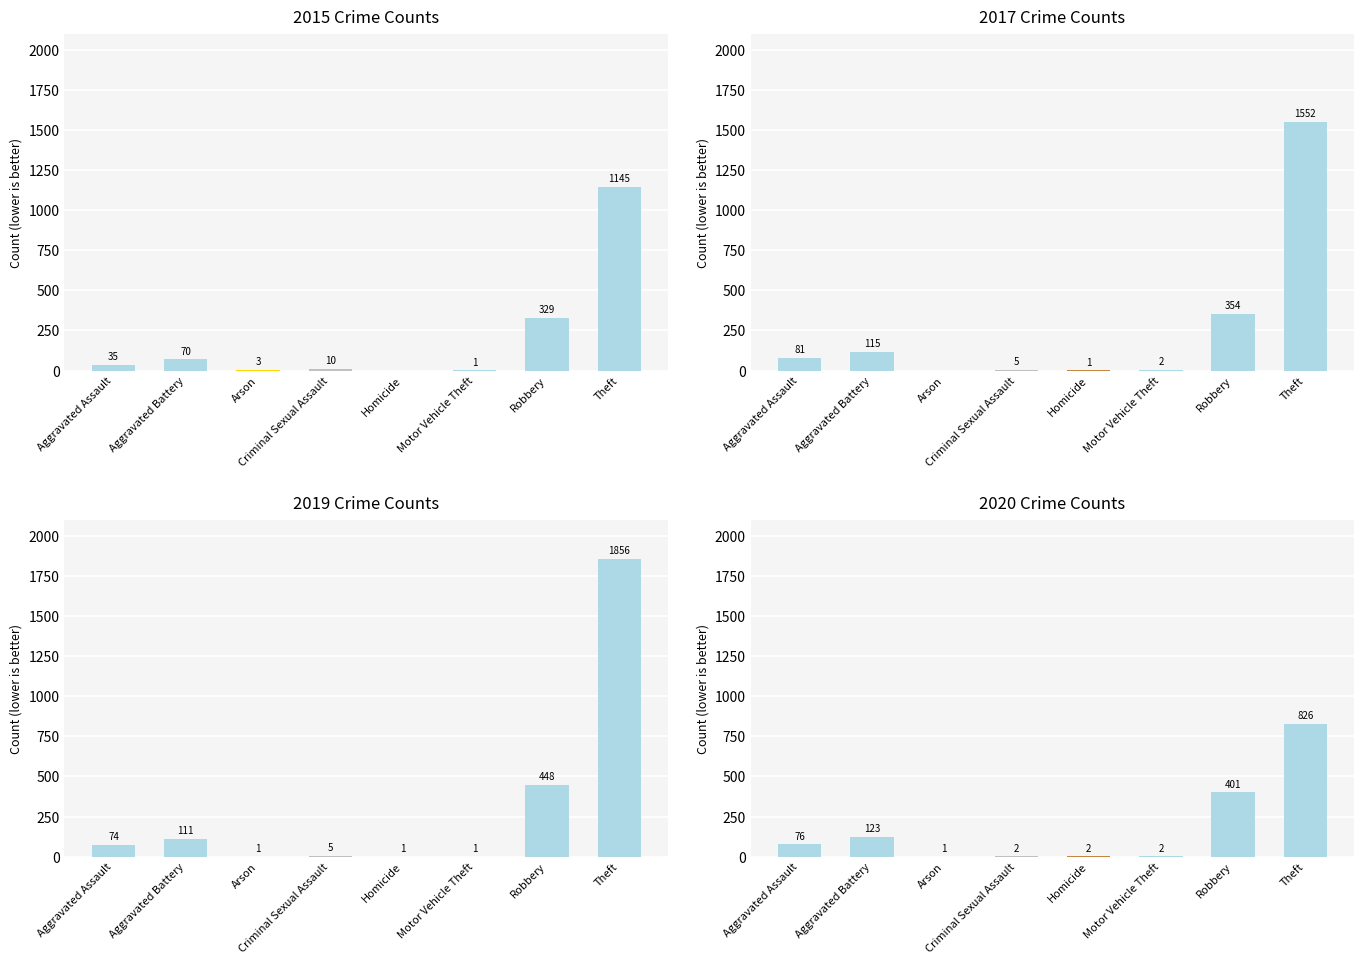

Rank the series by their maximum value, from highest to lowest.

2019, 2017, 2015, 2020